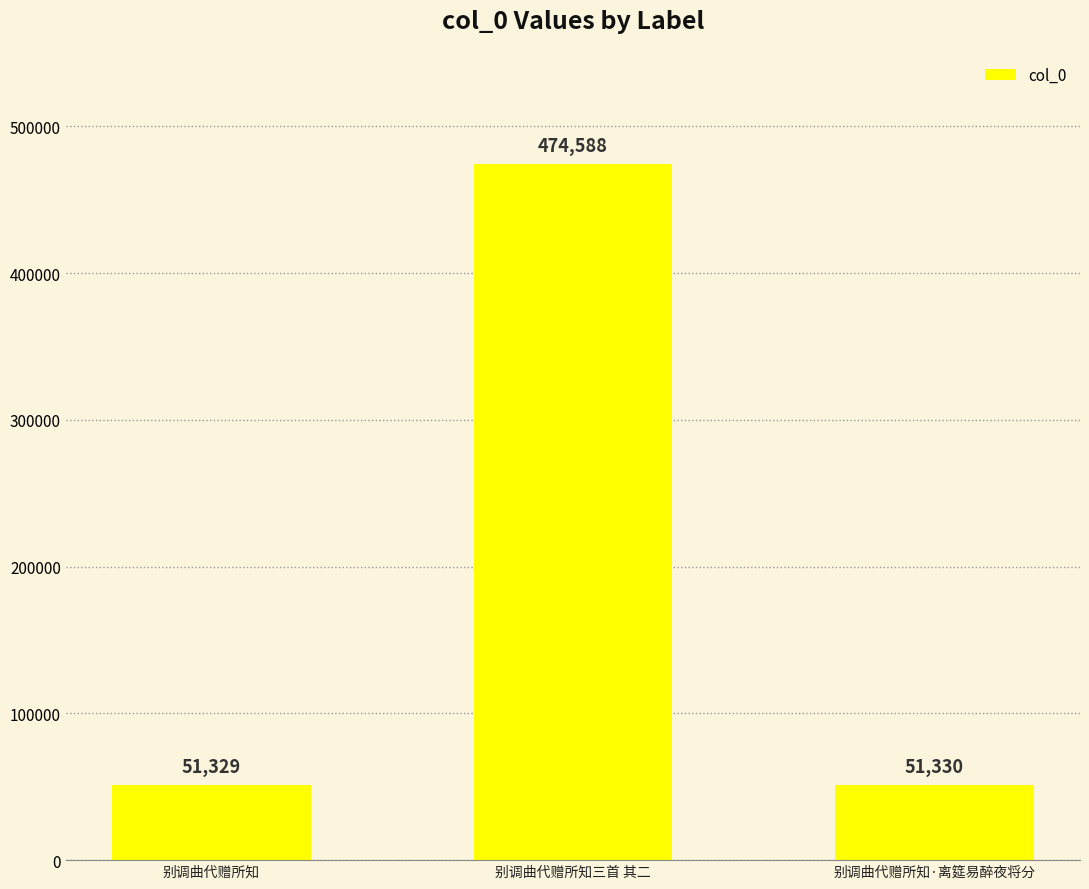

Rank the categories by value from lowest to highest.

别调曲代赠所知, 别调曲代赠所知·离筵易醉夜将分, 别调曲代赠所知三首 其二